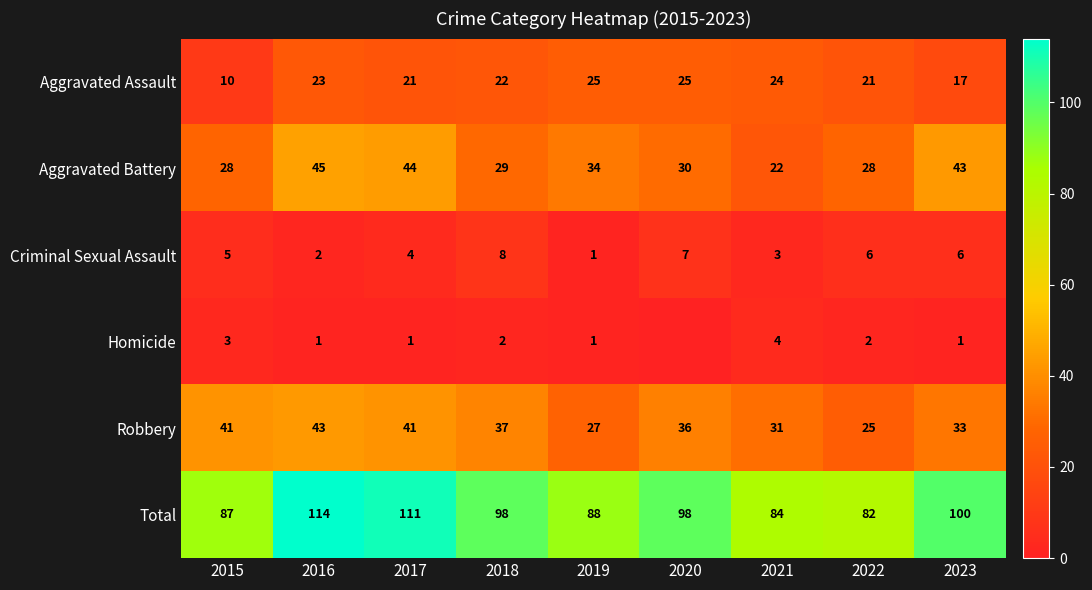

Which category has the lowest value in the Aggravated Battery series?

2021